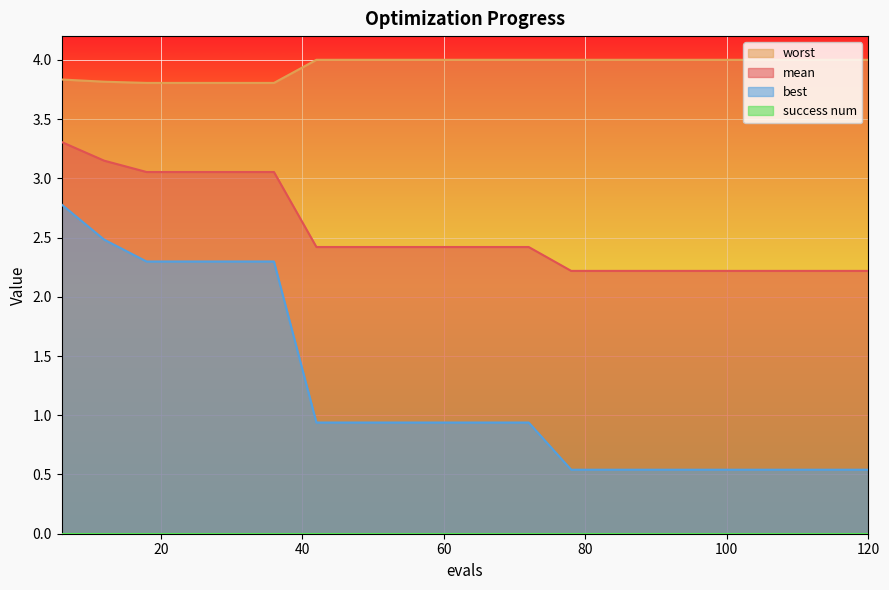

Which series has the widest spread of values?

best